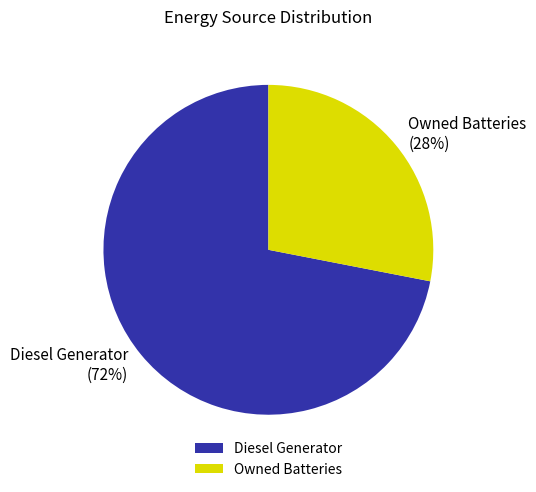

What is the smallest slice in the pie chart?

Owned Batteries